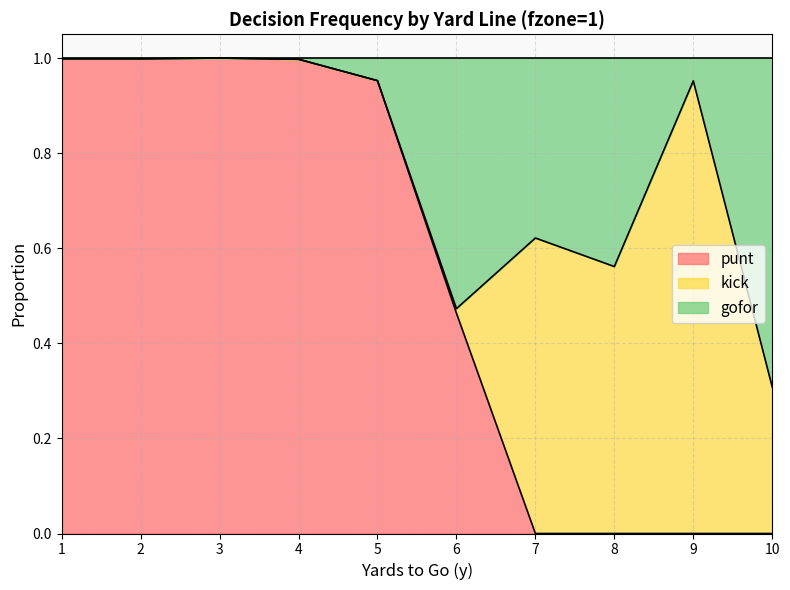

The punt series shows 0.0 at 10. True or false?

True